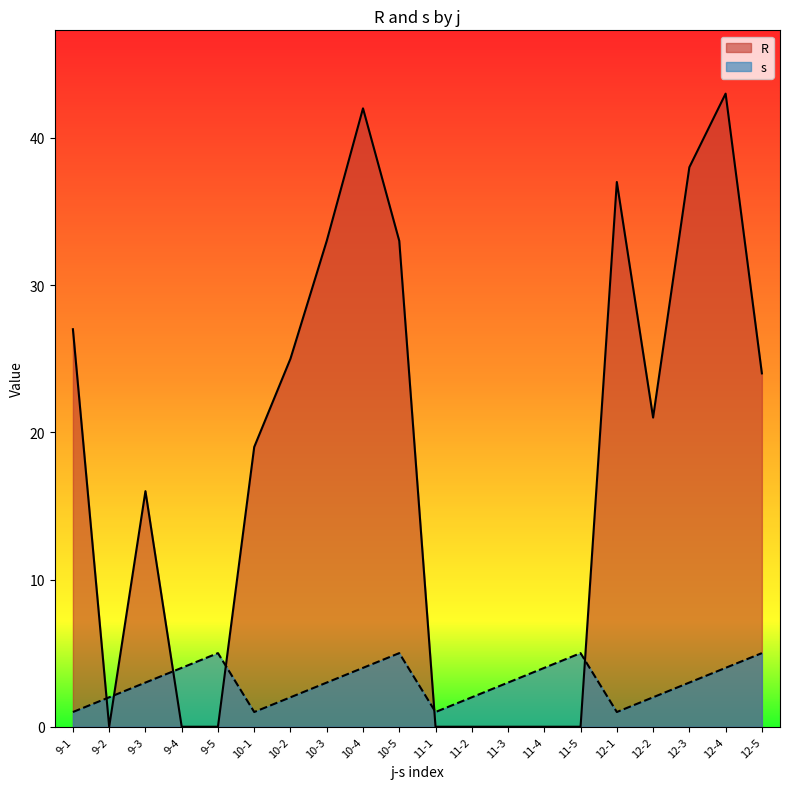

Rank the series by their maximum value, from lowest to highest.

s, R